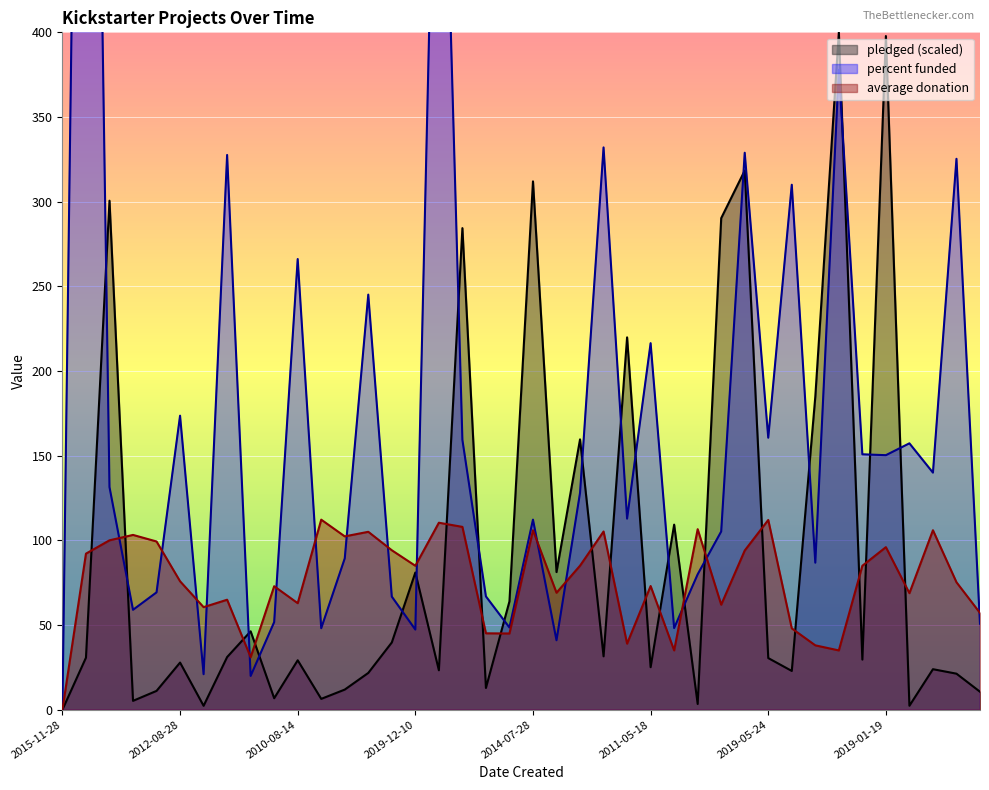

Reading left to right, what are all the values shown in this chart?

pledged: 0.0	30.7	300.6	5.2	11.1	27.8	2.3	31.1	46.3	6.8	29.2	6.4	11.9	21.7	39.7	81.0	23.3	284.4	12.8	64.0	312.0	81.3	159.6	31.5	219.9	25.1	109.3	3.4	290.3	318.4	30.5	22.9	184.9	400.0	29.6	397.8	2.3	23.9	21.3	10.6
percent funded: 0.0	1040.0	131.5	59.0	69.3	173.6	21.0	327.6	19.9	51.7	266.1	48.1	89.3	245.1	66.8	47.3	649.5	159.4	66.9	48.5	112.2	41.0	128.1	332.0	112.8	216.4	48.2	80.0	105.2	328.9	160.6	310.0	86.8	377.8	150.8	150.3	157.3	140.0	325.3	50.8
average donation: 0.0	92.2	100.0	103.2	99.3	75.8	60.6	64.9	31.0	72.9	62.9	112.2	102.3	105.0	94.2	85.0	110.4	108.0	45.1	45.0	106.0	69.1	85.0	105.2	39.0	73.0	35.0	106.6	62.0	94.0	112.0	48.0	38.0	35.0	85.0	96.0	68.8	106.0	75.3	57.1